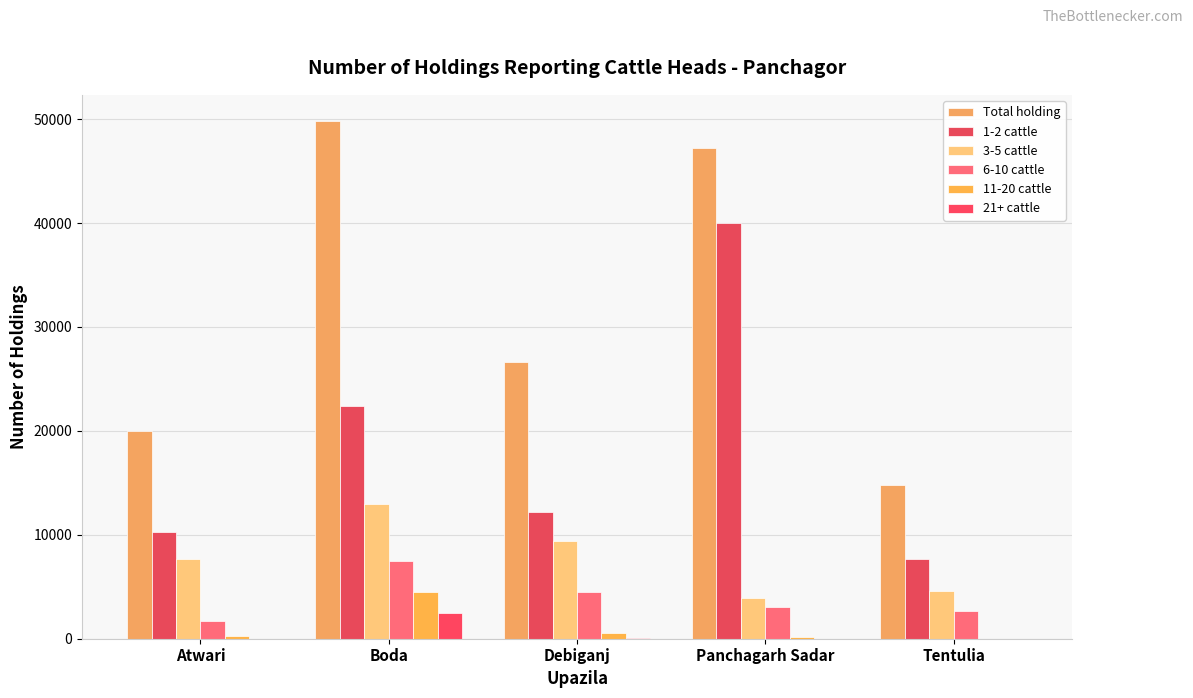

At how many categories does at least one series exceed 38771?

2